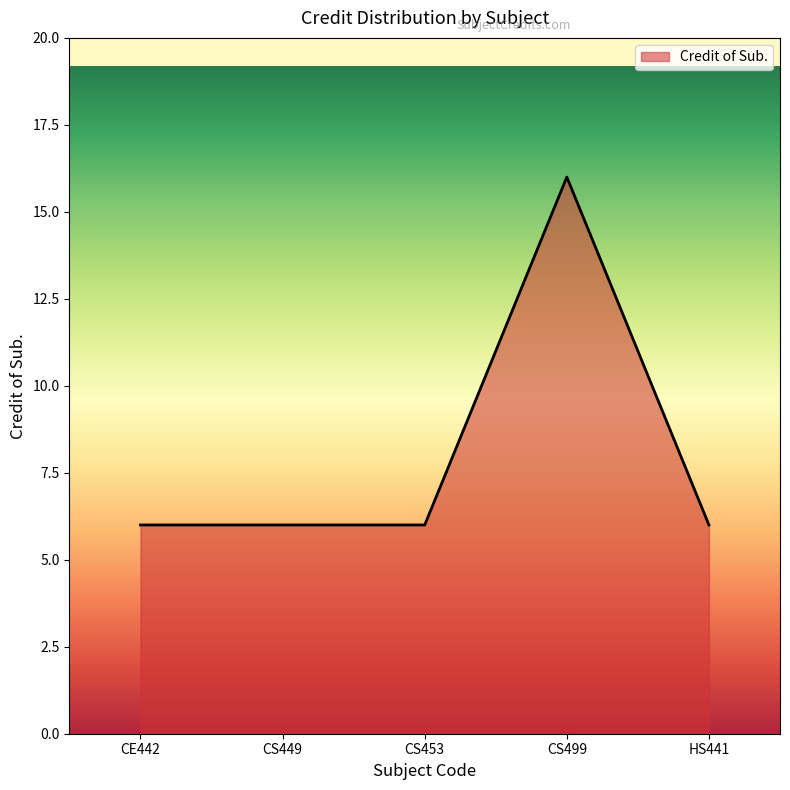

Reading left to right, what are all the values shown in this chart?

6	6	6	16	6